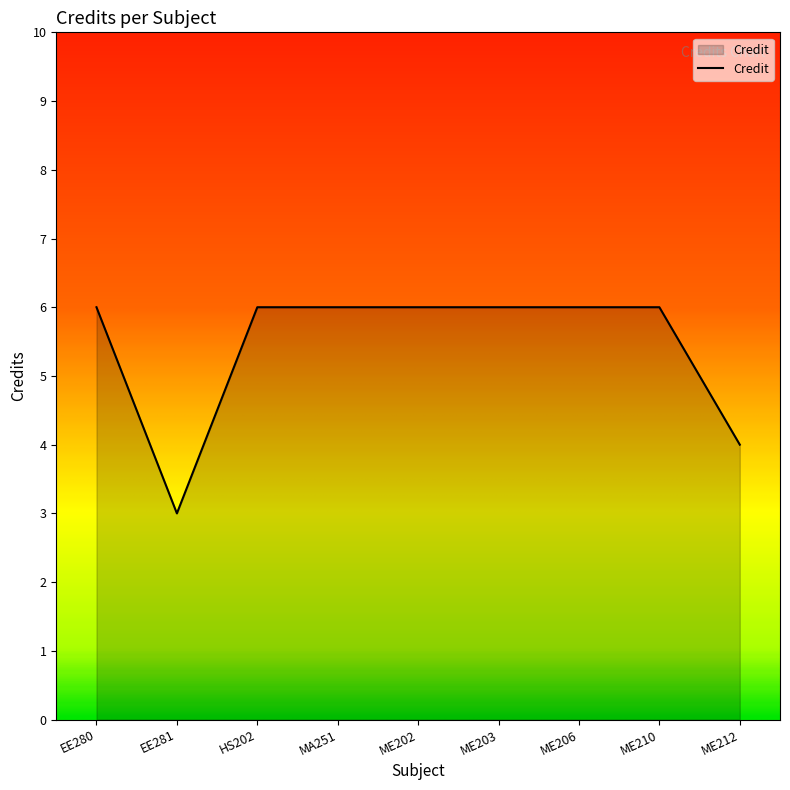

What is the maximum value shown in the chart?

6